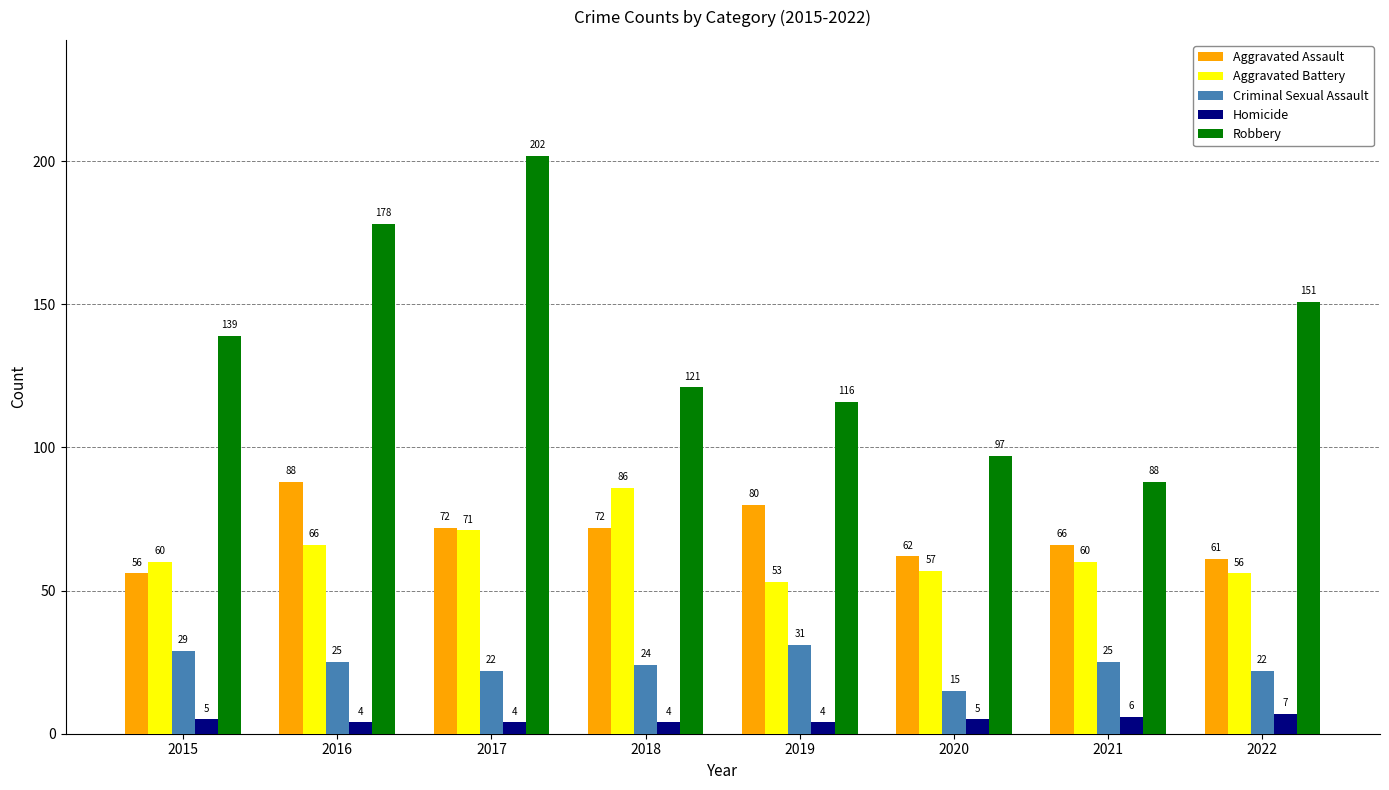

How many values in the Robbery series are below 139?

4